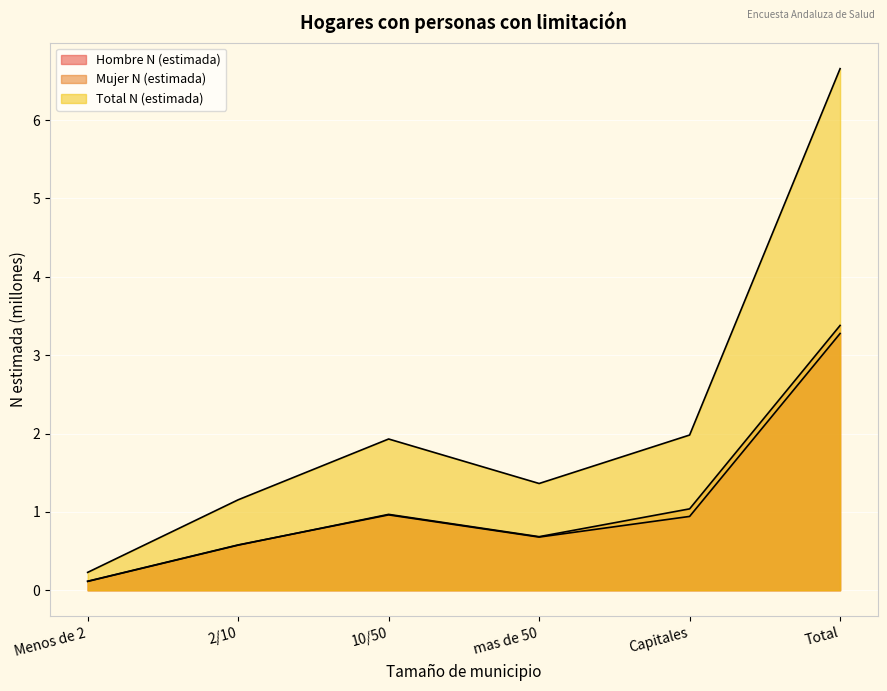

At which category is the sum across all series the highest?

Total